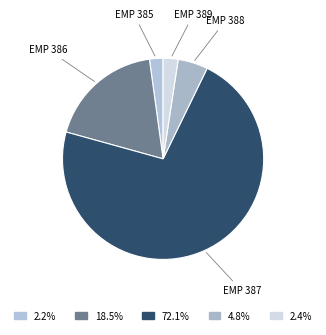

Between EMP 385 and EMP 388, which is larger?

EMP 388